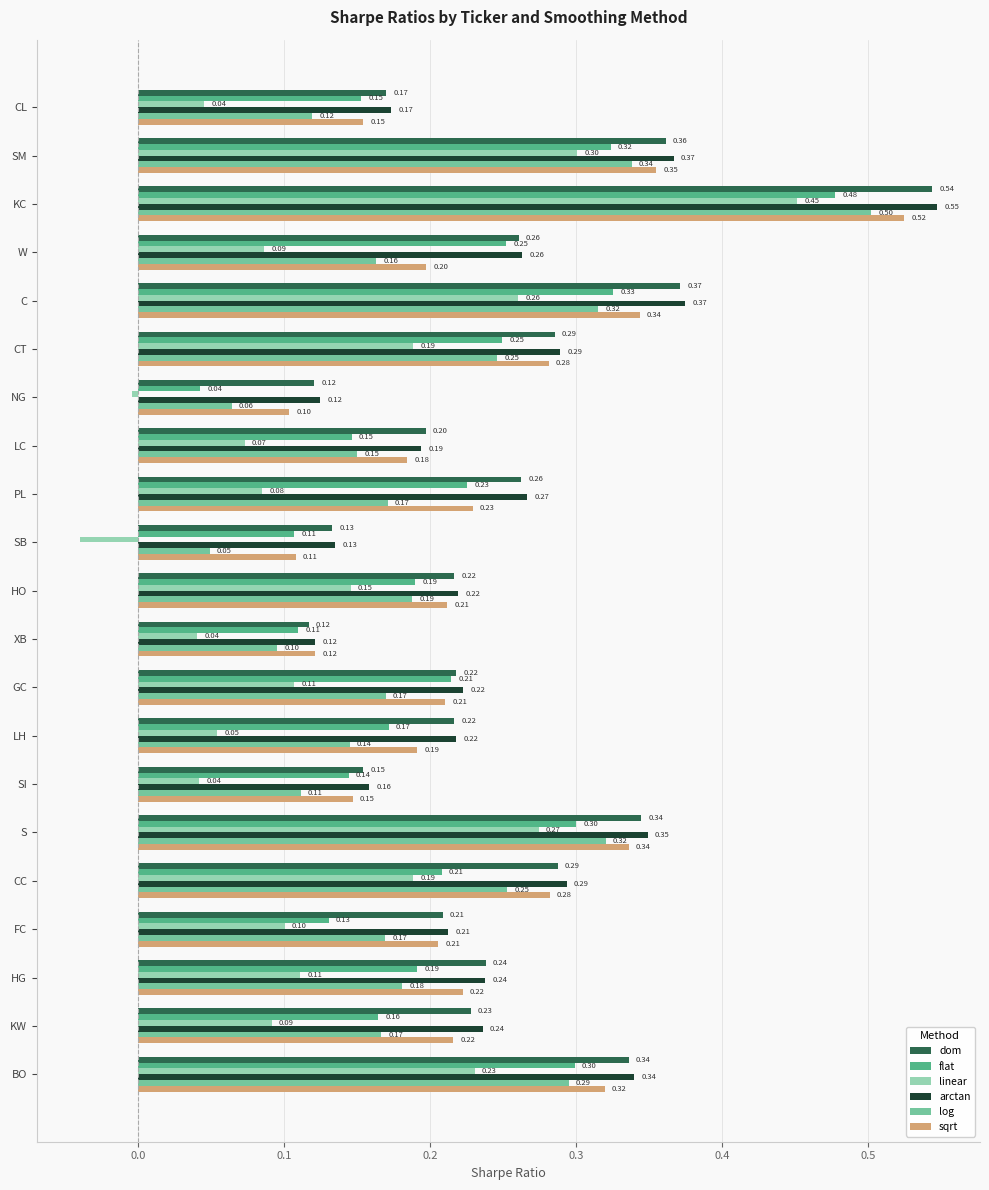

Rank the series by their maximum value, from highest to lowest.

arctan, dom, sqrt, log, flat, linear